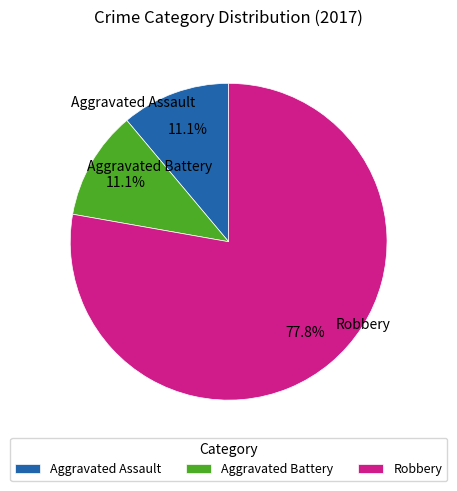

To the nearest percent, what is the combined percentage of Aggravated Assault and Robbery?

89%